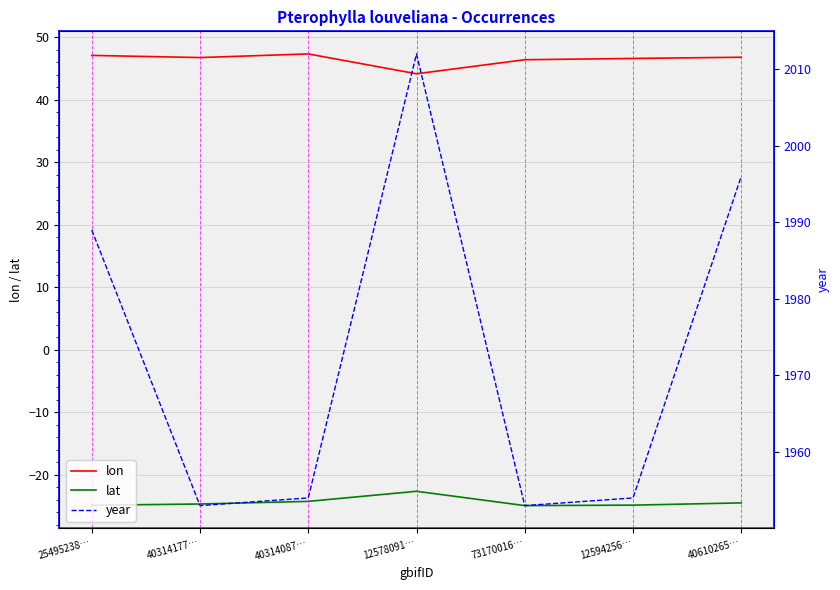

Read the lat value at 73170016….

-25.0